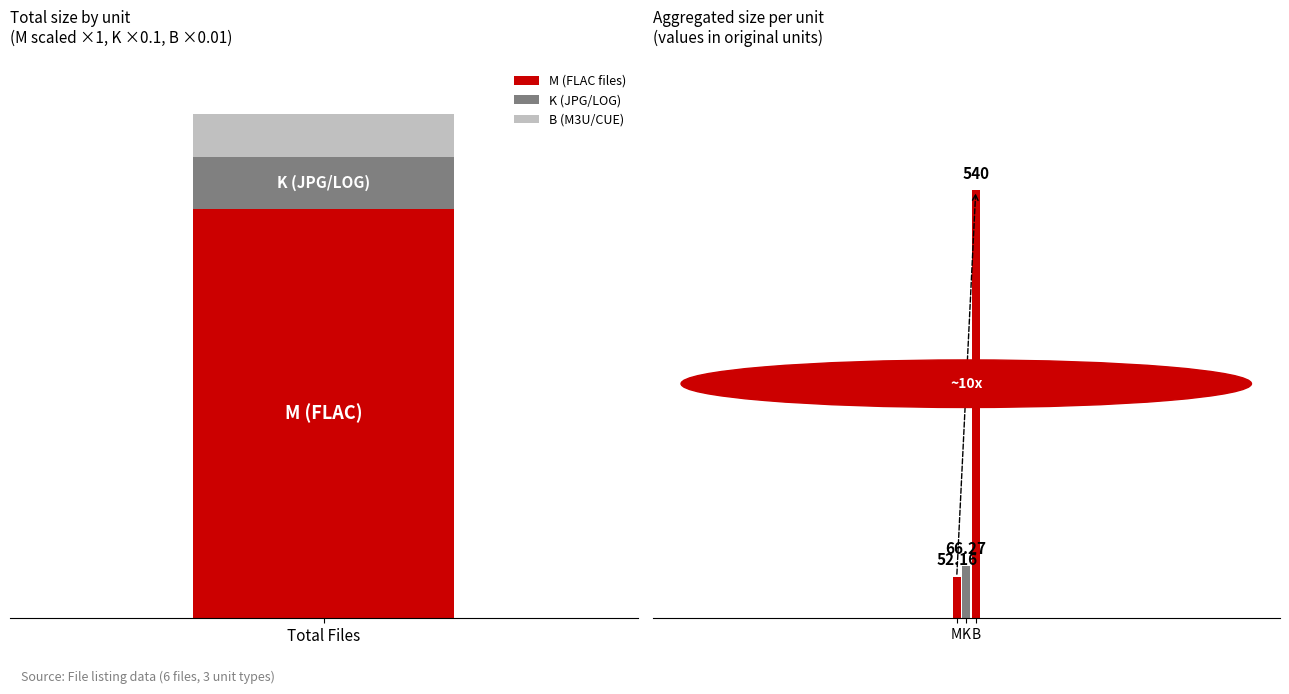

True or false: K has a value of 23.5 at M.

False